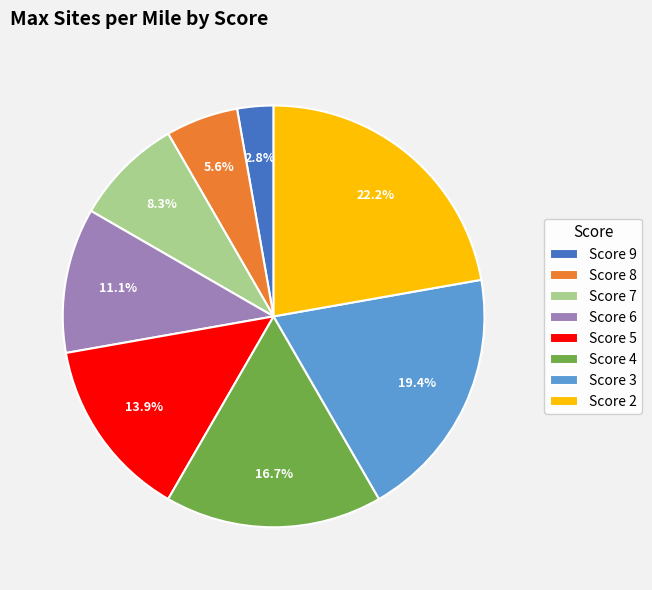

Which category has the biggest portion of the pie?

Score 2